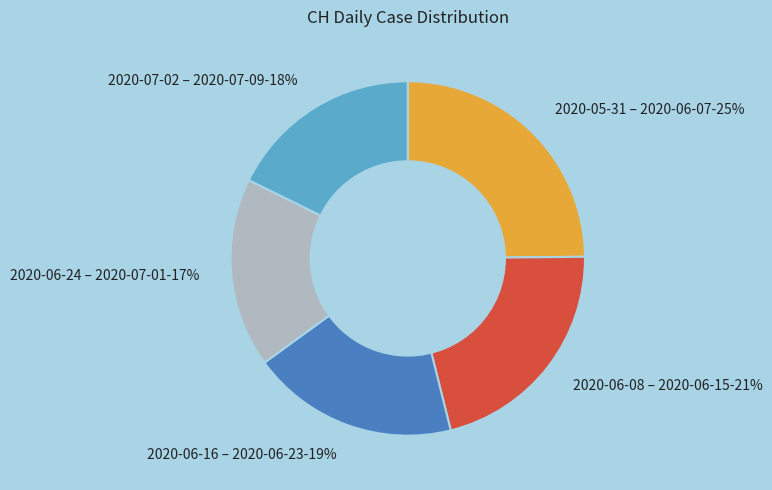

To the nearest percent, what is the average slice percentage?

20%